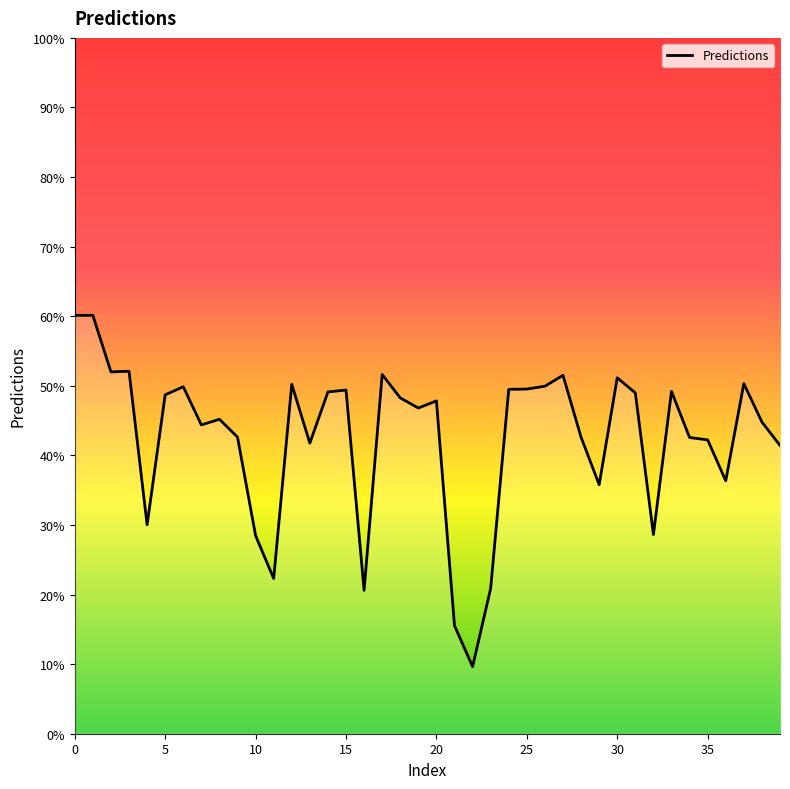

What is the maximum value shown in the chart?

60.1